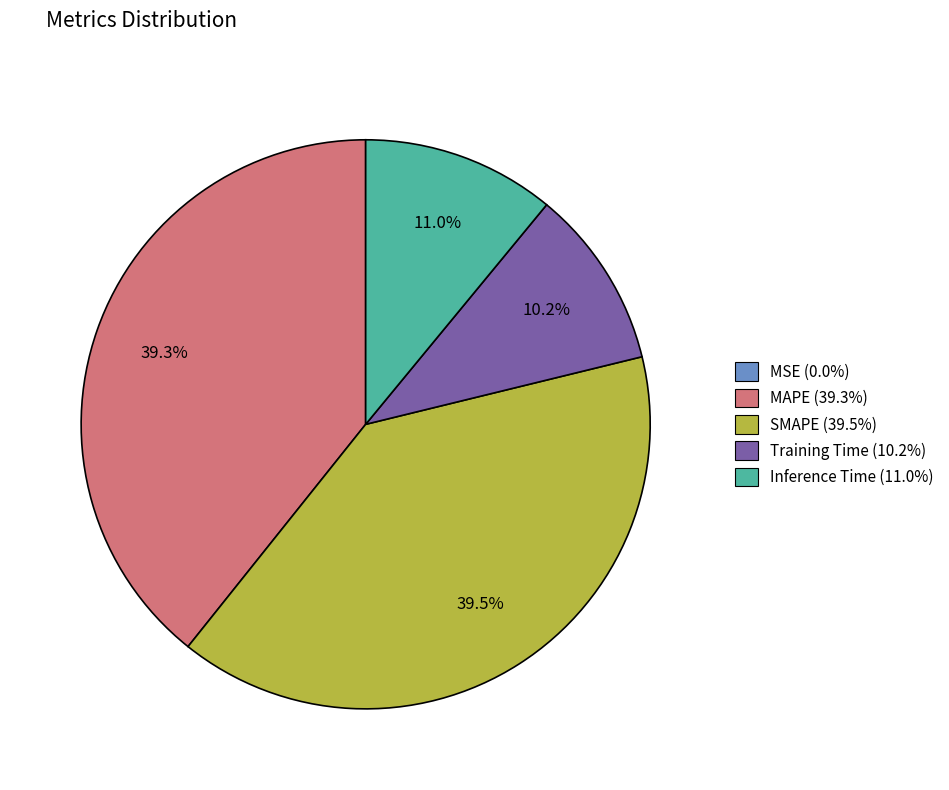

What percentage is NOT represented by MAPE (39.3%)?

60.7%